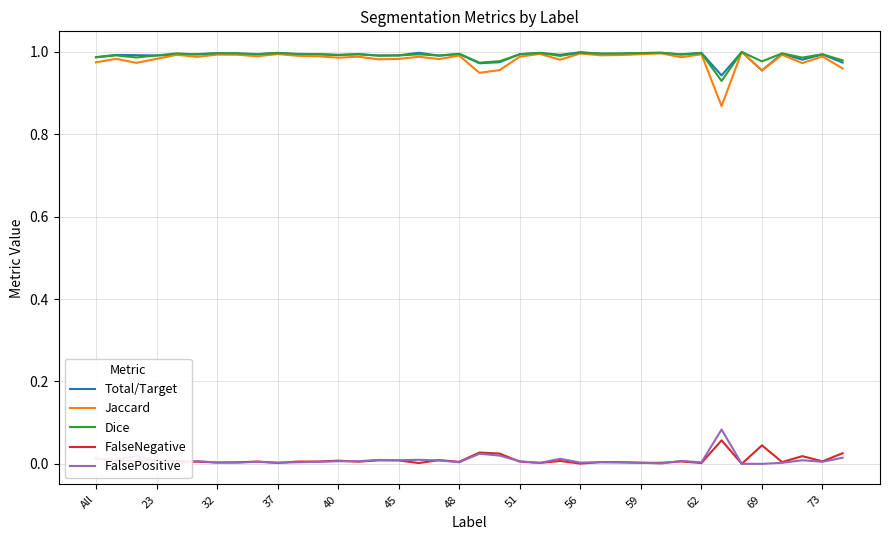

True or false: Jaccard and FalseNegative intersect in this chart.

False